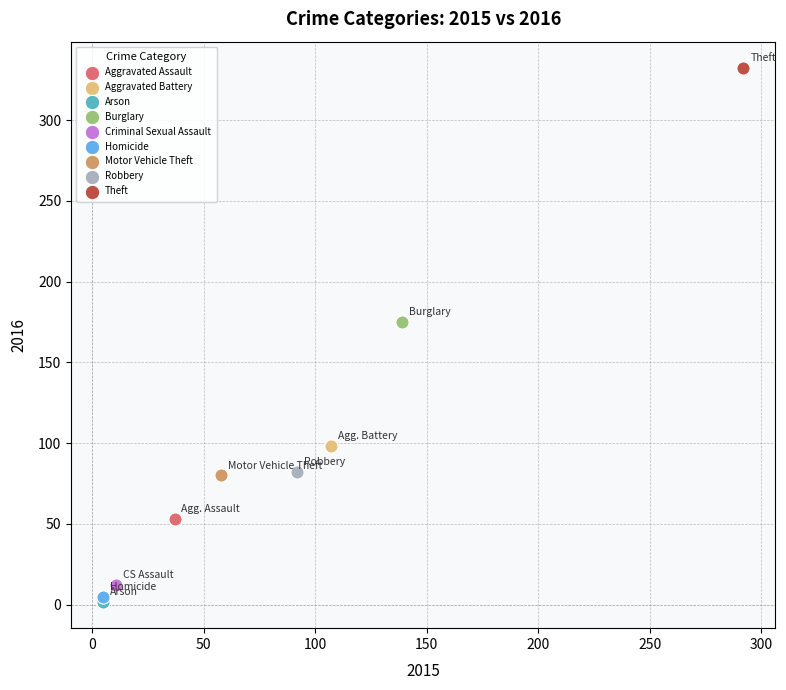

What are all the series names shown in the legend?

Aggravated Assault, Aggravated Battery, Arson, Burglary, Criminal Sexual Assault, Homicide, Motor Vehicle Theft, Robbery, Theft